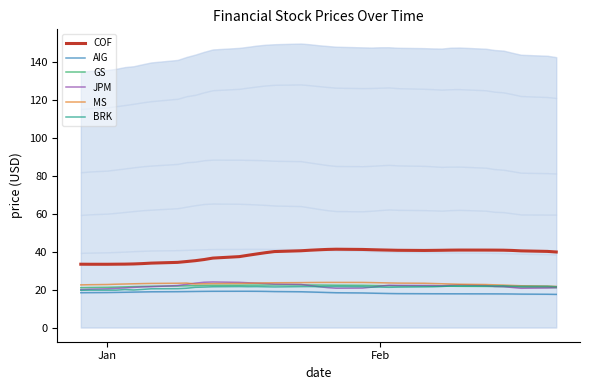

True or false: COF and BRK cross at least once.

False